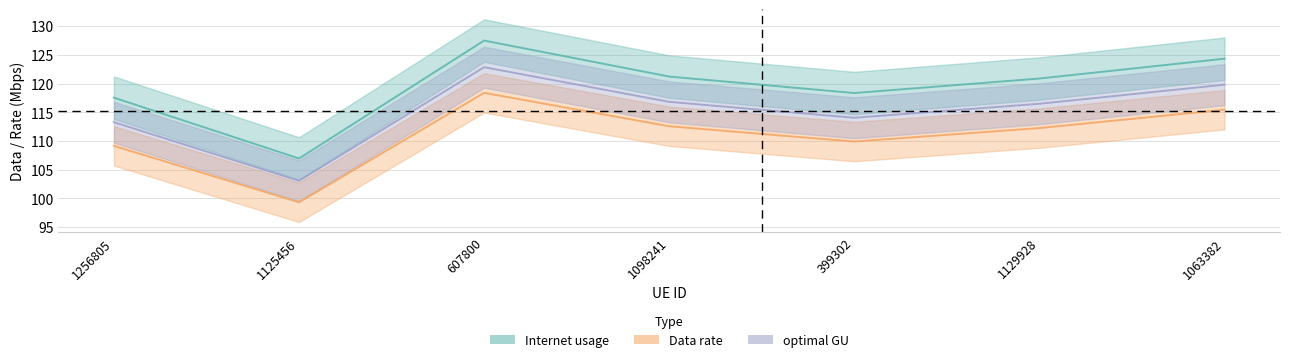

How many values in the Internet usage series are below 120?

3